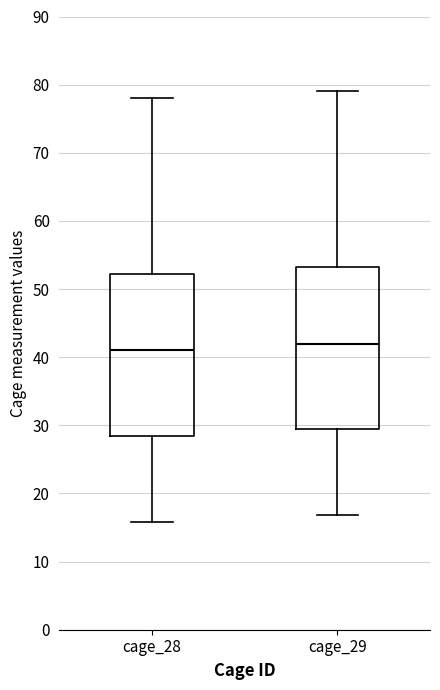

Where does the upper whisker of the box for cage_28 end on the y-axis? The values are not printed on the chart, so give them approximately, as read against the axis.

78